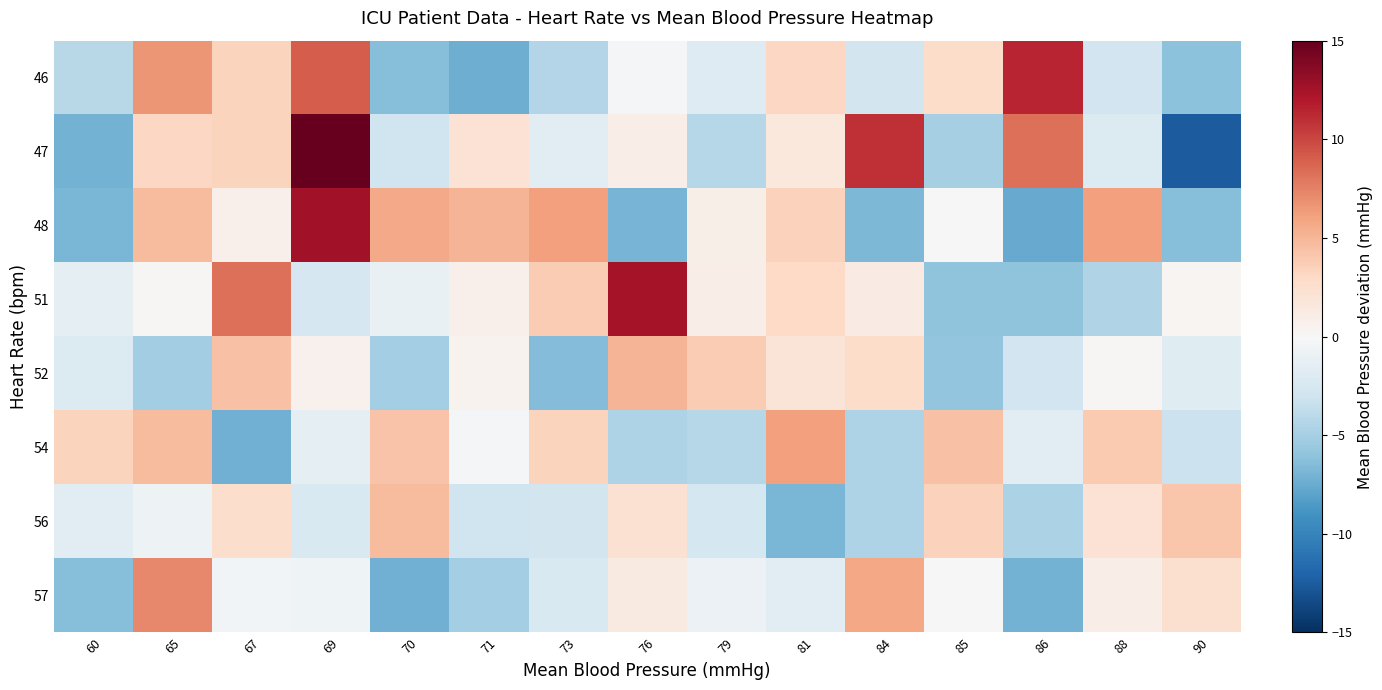

Which series has the widest spread of values?

47